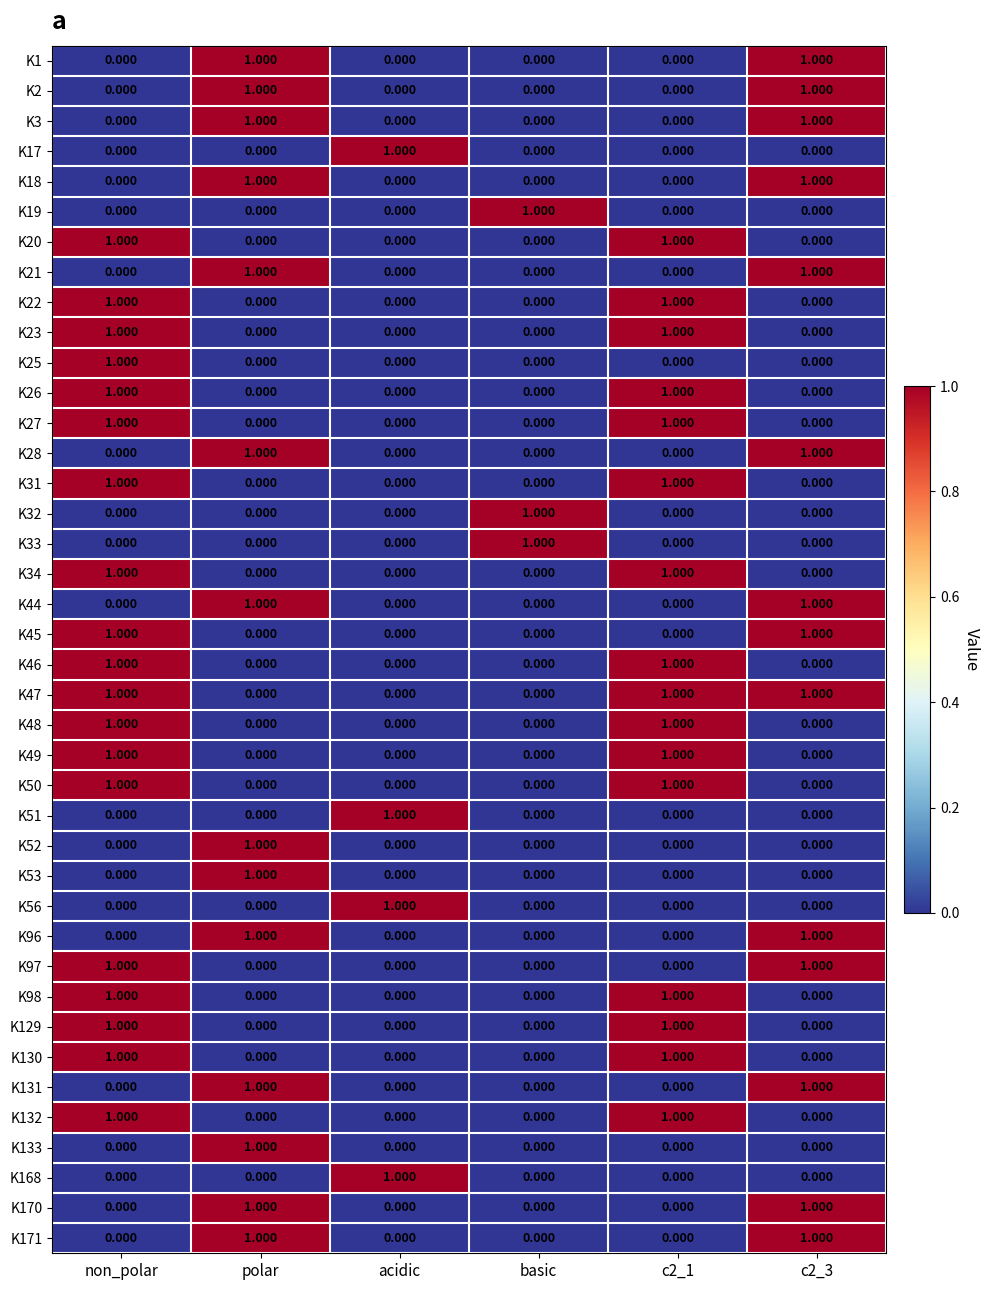

At which label does K51 reach its peak?

acidic